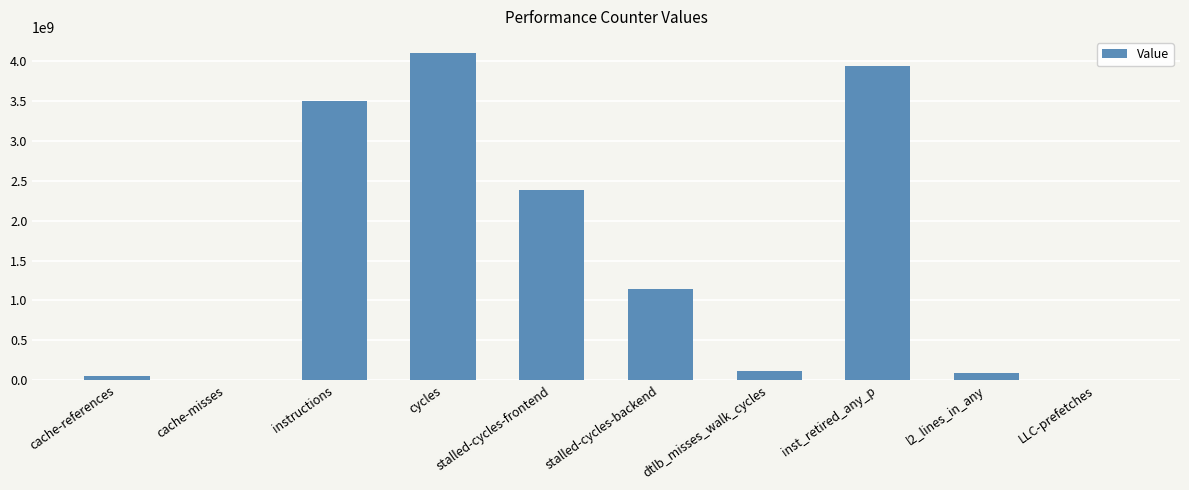

Are the bars horizontal?

No